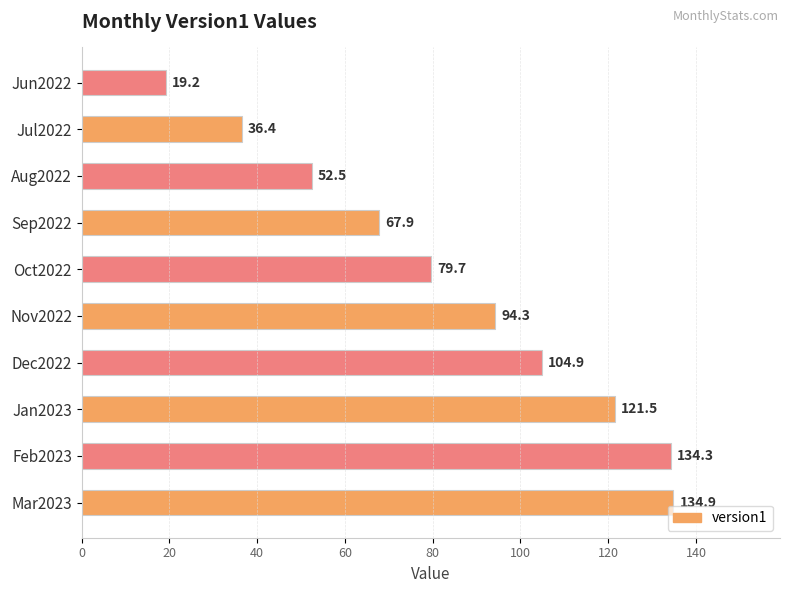

Rank the categories by value from highest to lowest.

Mar2023, Feb2023, Jan2023, Dec2022, Nov2022, Oct2022, Sep2022, Aug2022, Jul2022, Jun2022